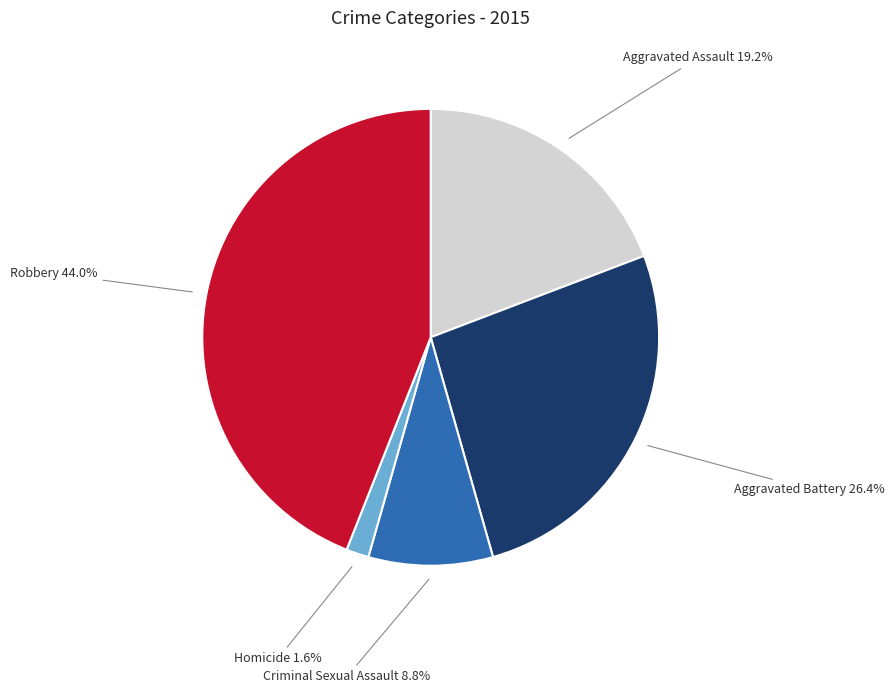

To the nearest percent, what is the average slice percentage?

20%